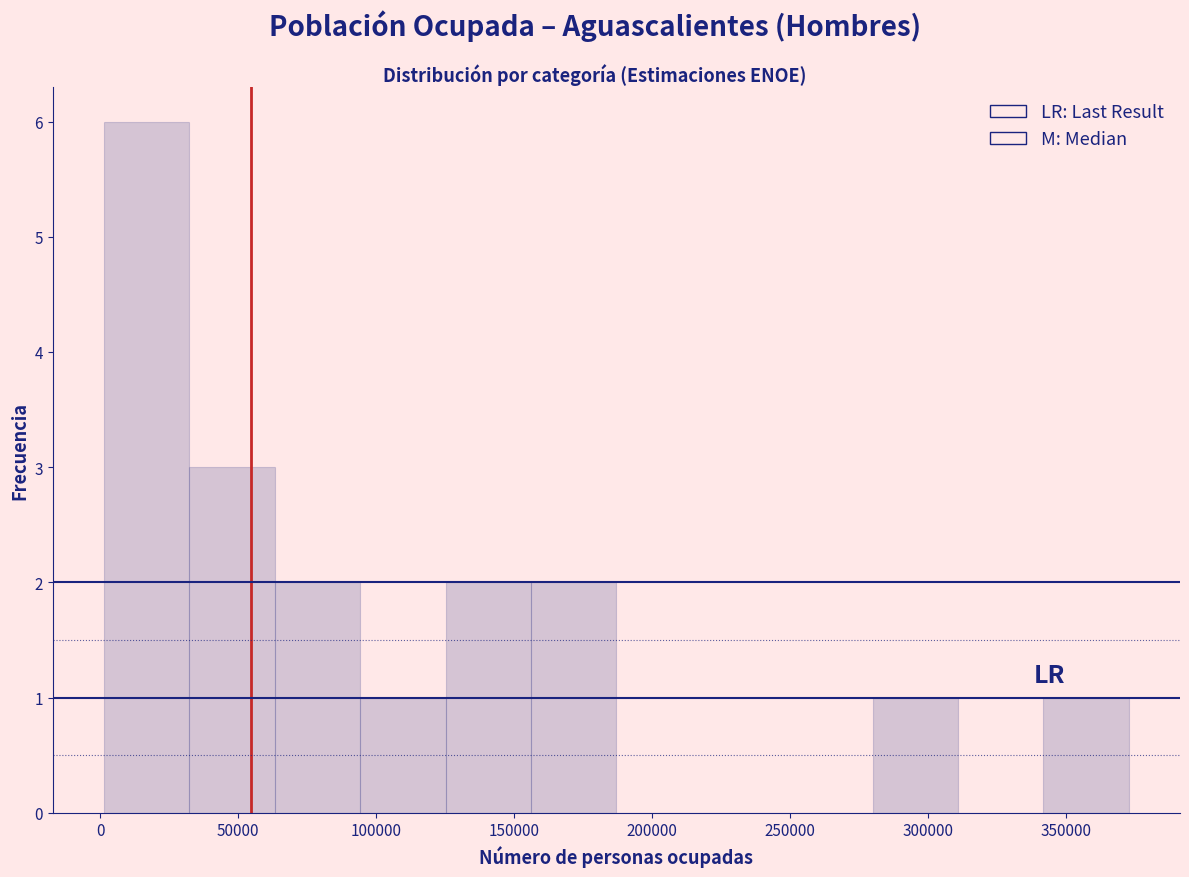

What is the height of the bar covering 155000 to 185000 on the x-axis? Neither the bar edges nor the heights are printed on the chart, so give them approximately, as read against the axes.

2